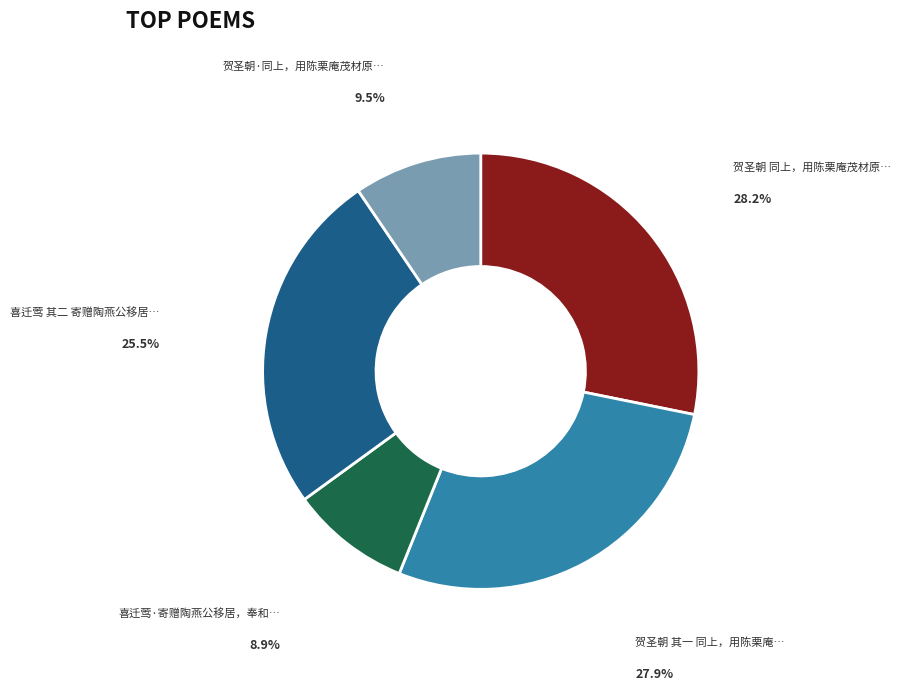

Is there any slice that represents more than half of the pie?

No